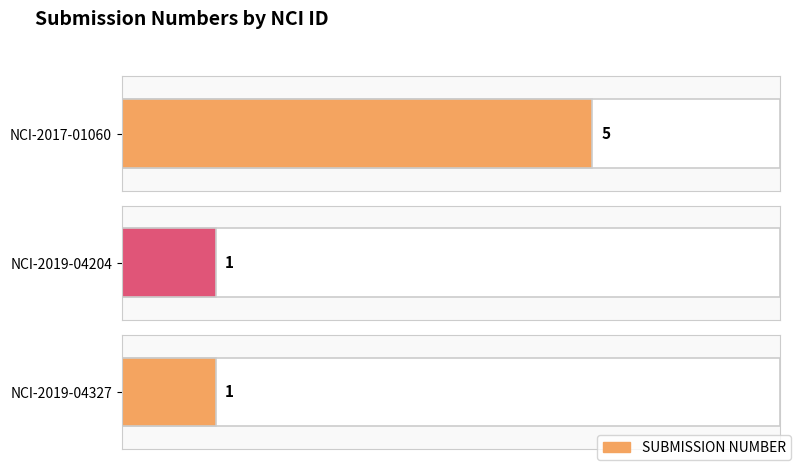

What is the label of the 3rd bar from the left?

NCI-2019-04327